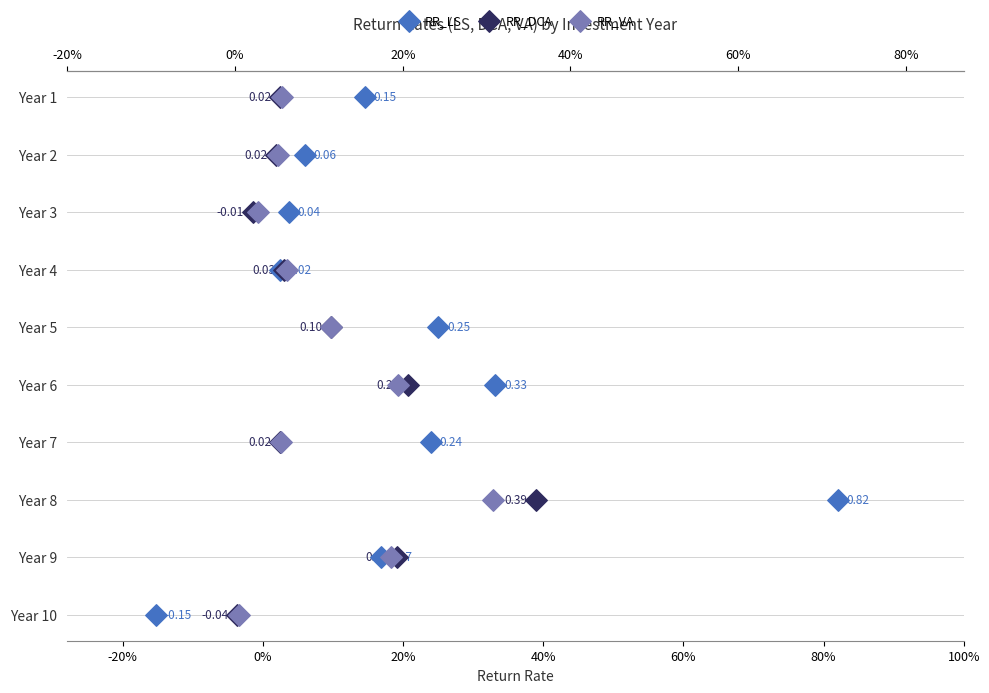

Is the value of RR_DCA at -40% greater than the value of RR_LS at 9?

No